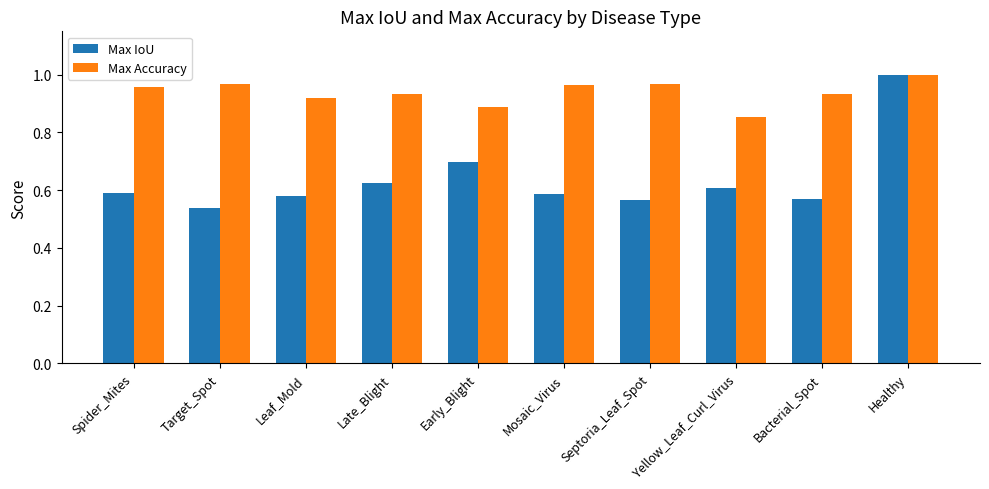

At which label is Max Accuracy closest to 0?

Yellow_Leaf_Curl_Virus